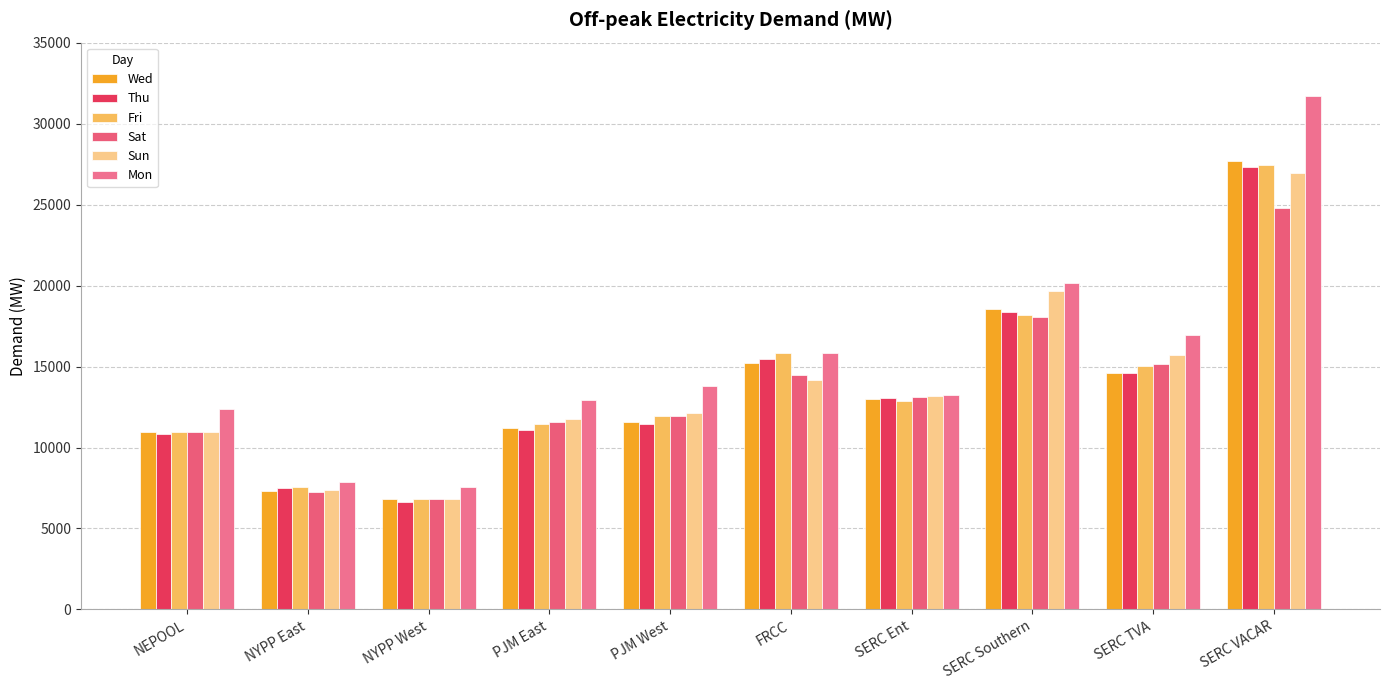

What is the greatest value displayed?

31694.7